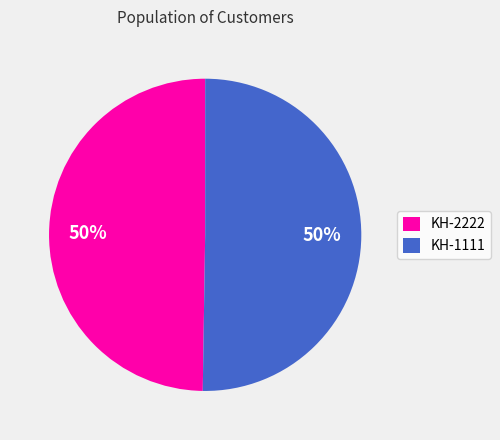

The KH-1111 slice represents 60% of the pie. True or false?

False